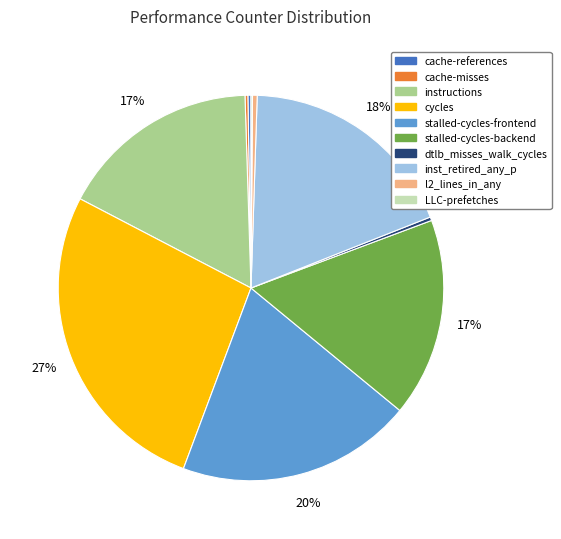

Which slice is the largest?

cycles